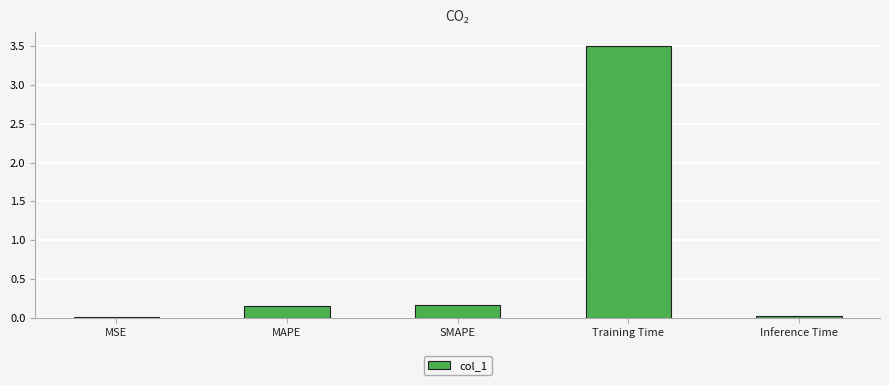

How many distinct data groups are displayed?

1